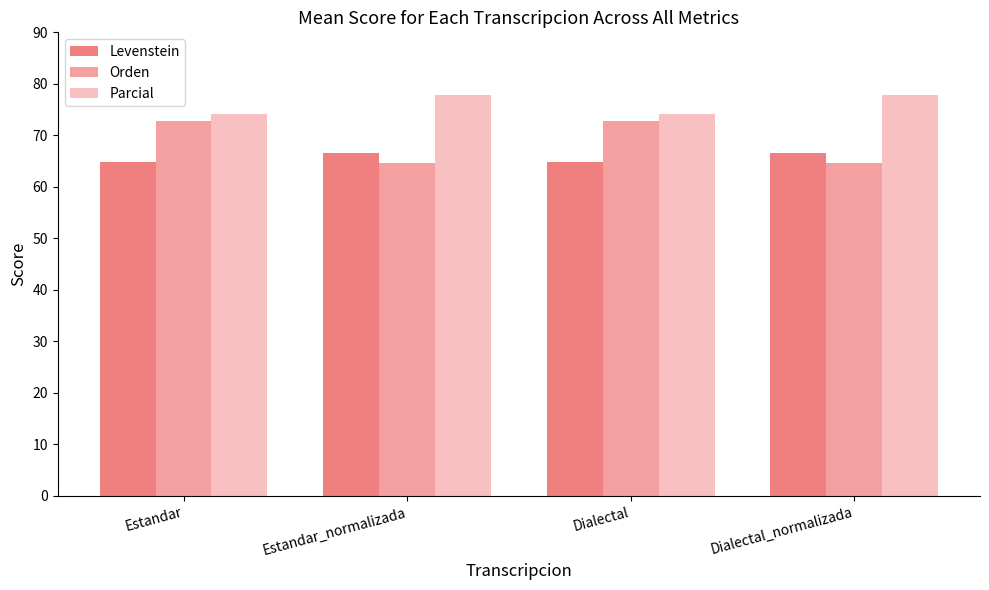

What is the difference between the maximum and minimum values in the Orden series?

8.3